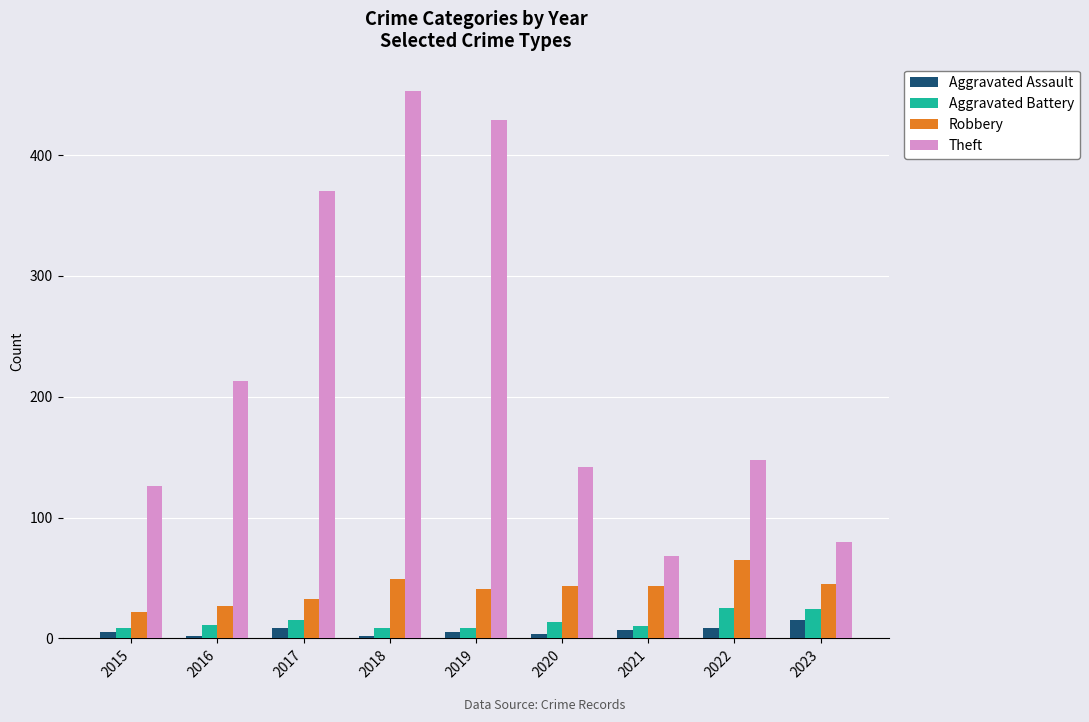

Which series has the largest range (max minus min)?

Theft